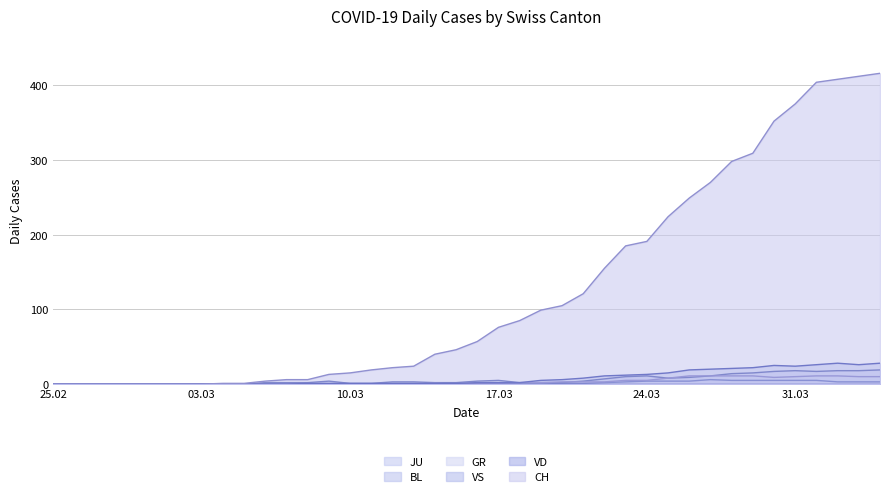

What is the maximum value for BL?

19